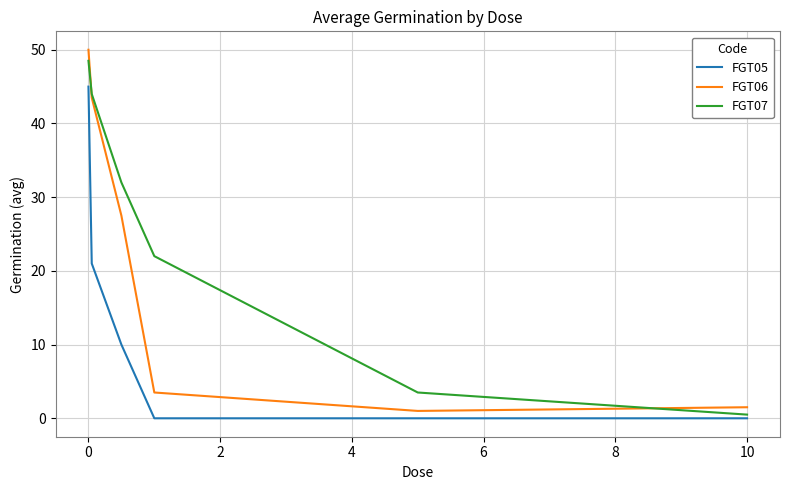

Which series ends up on top after the final intersection of FGT06 and FGT07?

FGT06